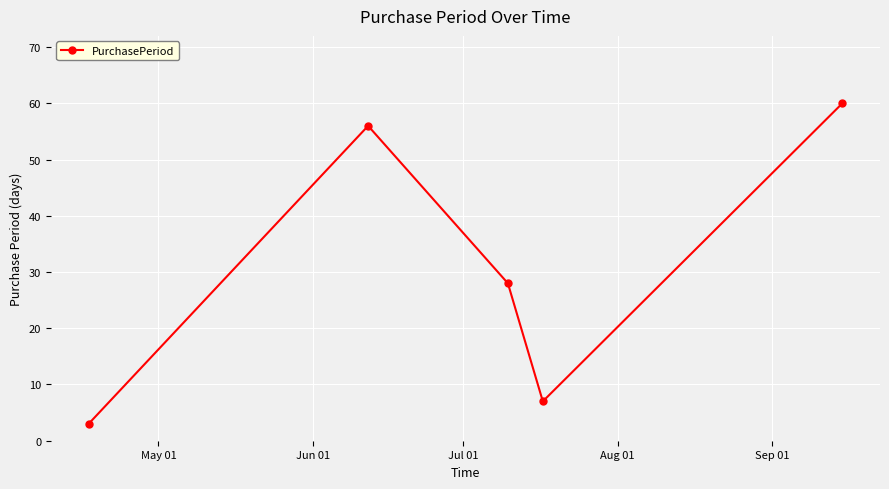

What is the smallest value displayed?

3